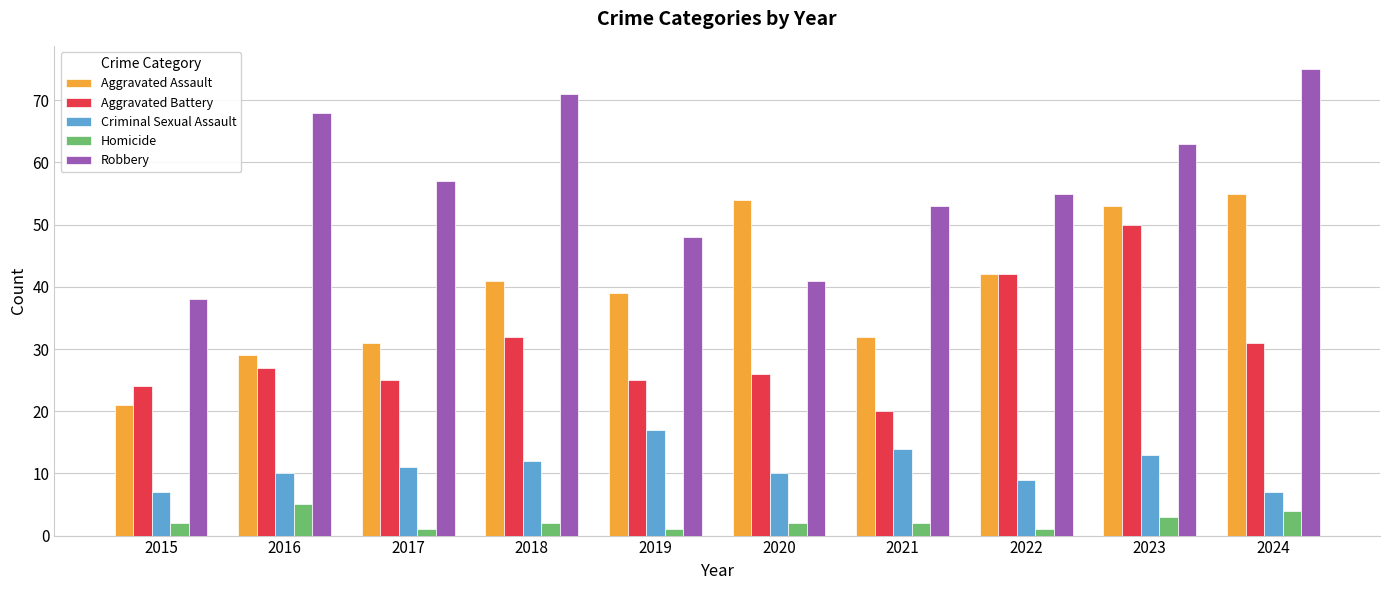

How many categories are shown in the chart?

10